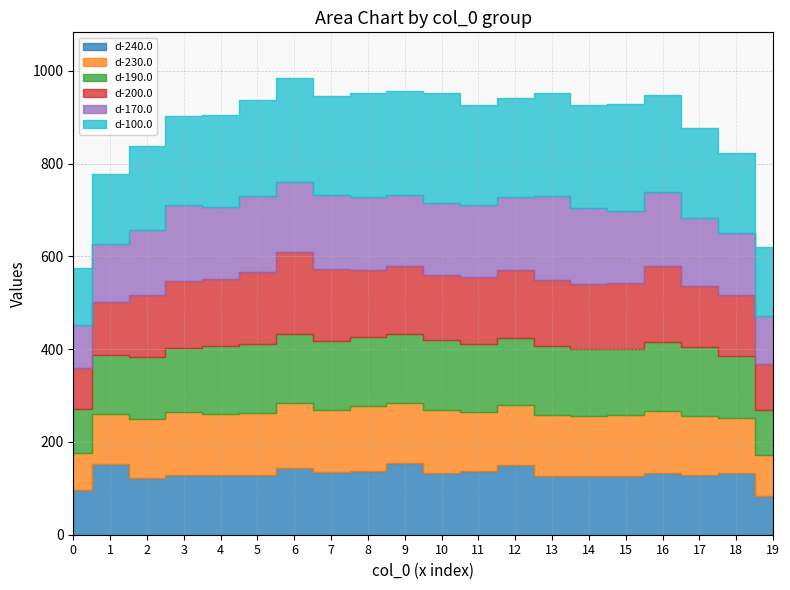

At which label is d-240.0 closest to 119?

2